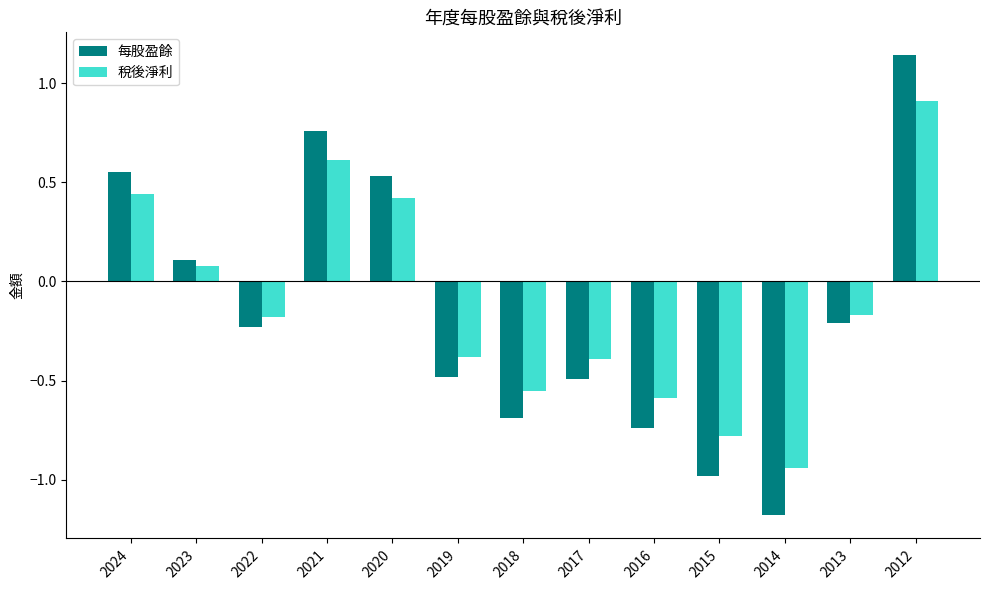

Between 2023 and 2016, which series saw the biggest shift?

每股盈餘